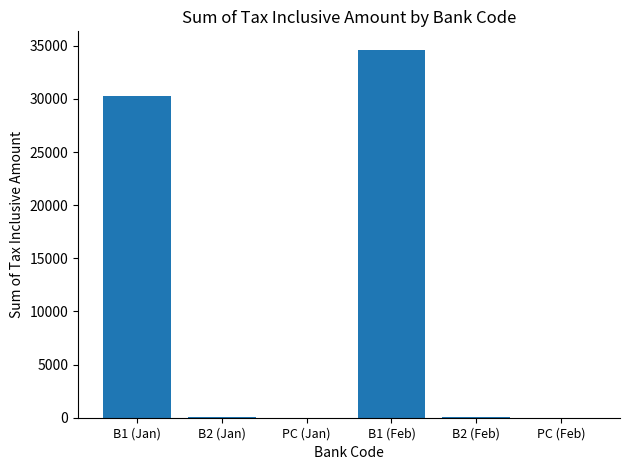

Where does the data first go above 35?

B1 (Jan)